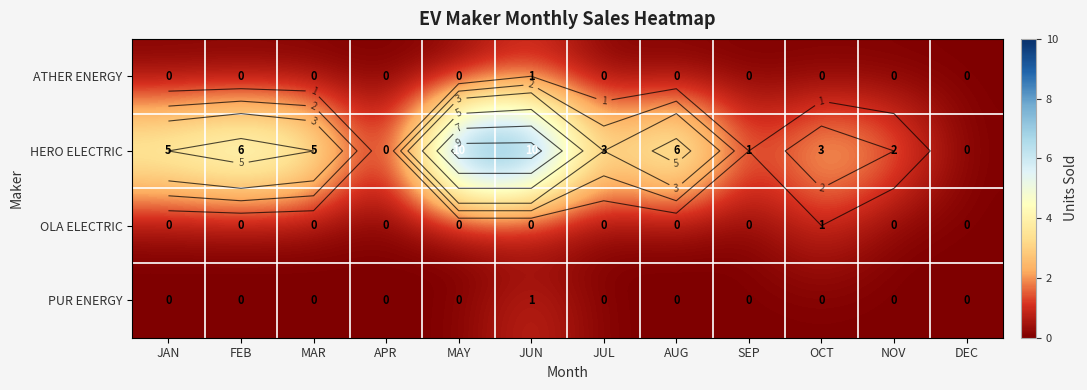

How many distinct data groups are displayed?

4